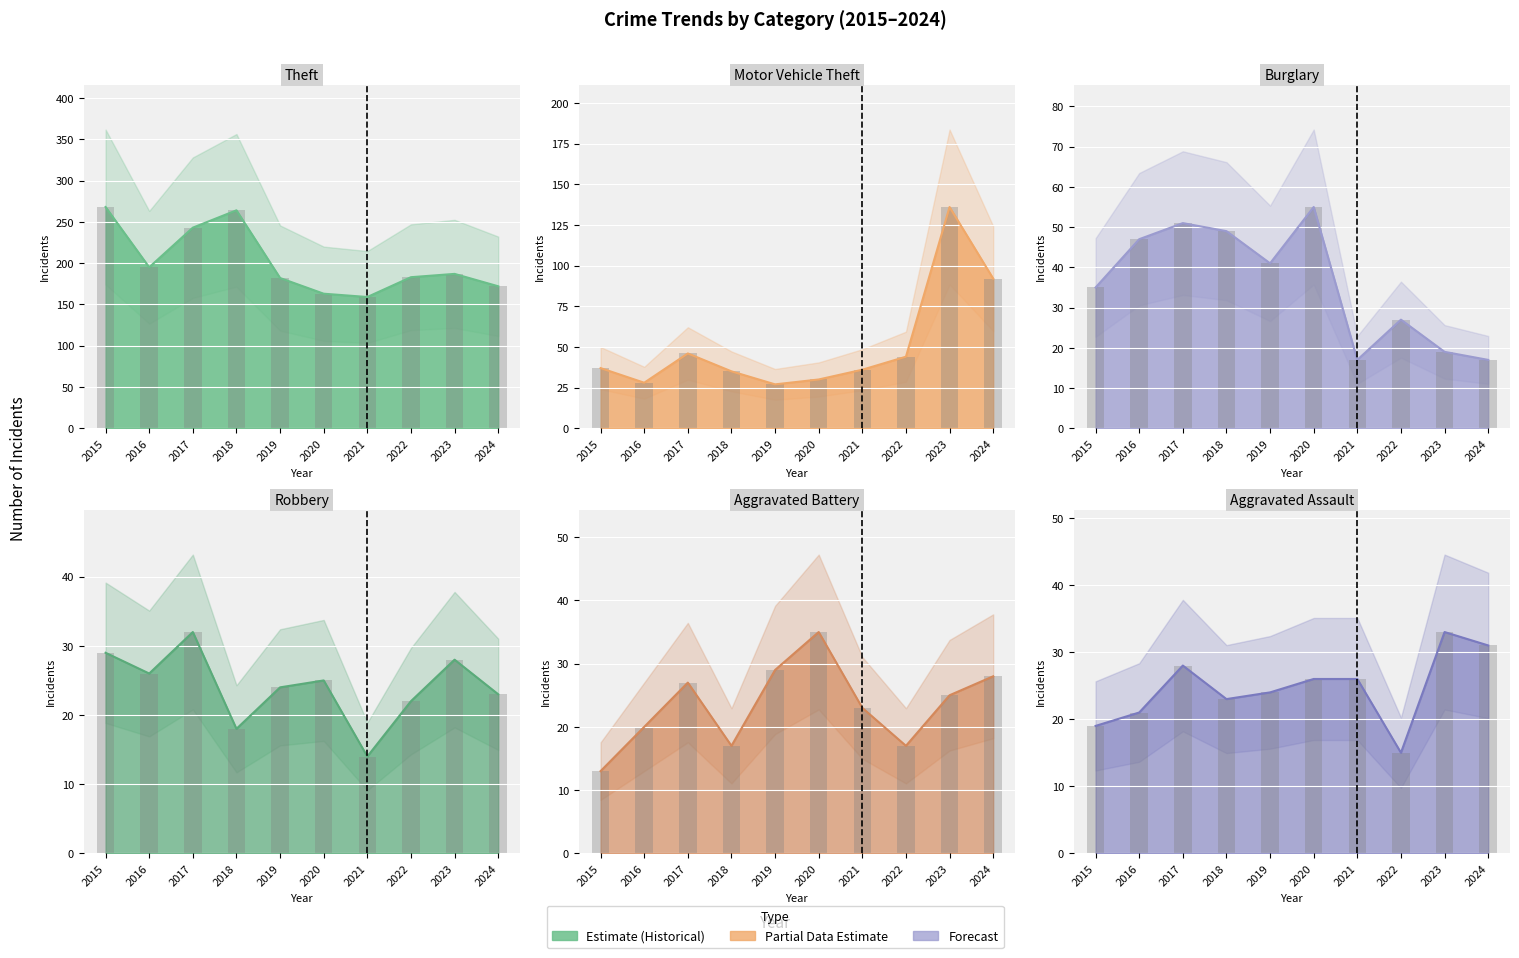

Which series has the largest total across all categories?

Theft